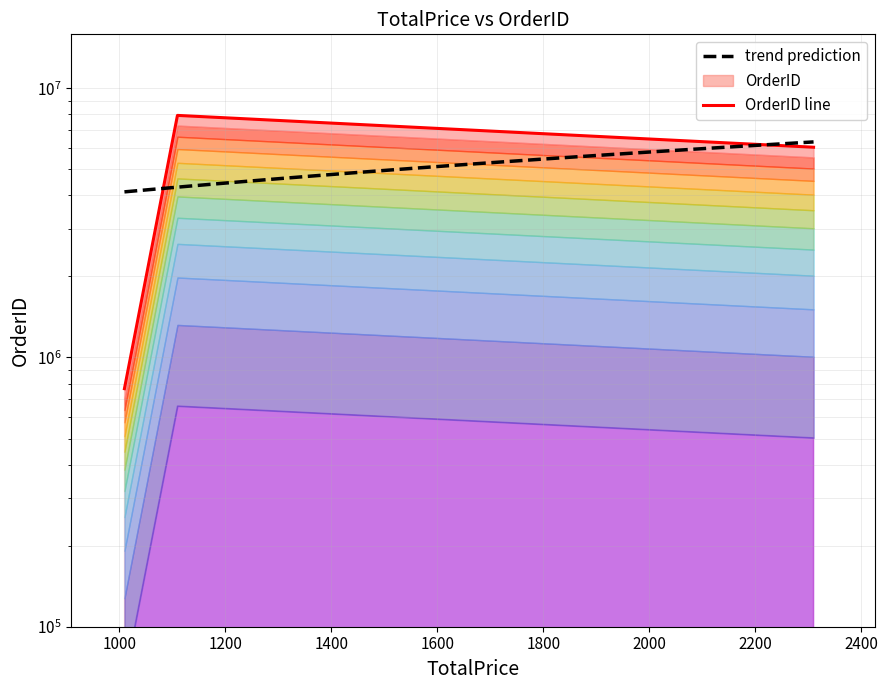

How many lines are shown in the chart?

1